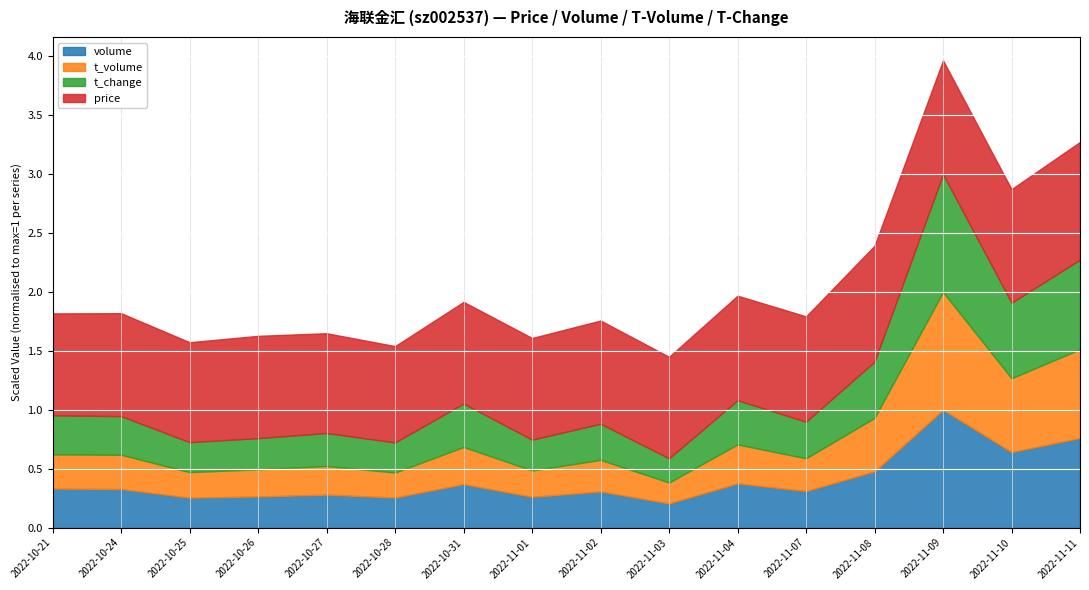

At which category is the sum across all series the highest?

2022-11-09